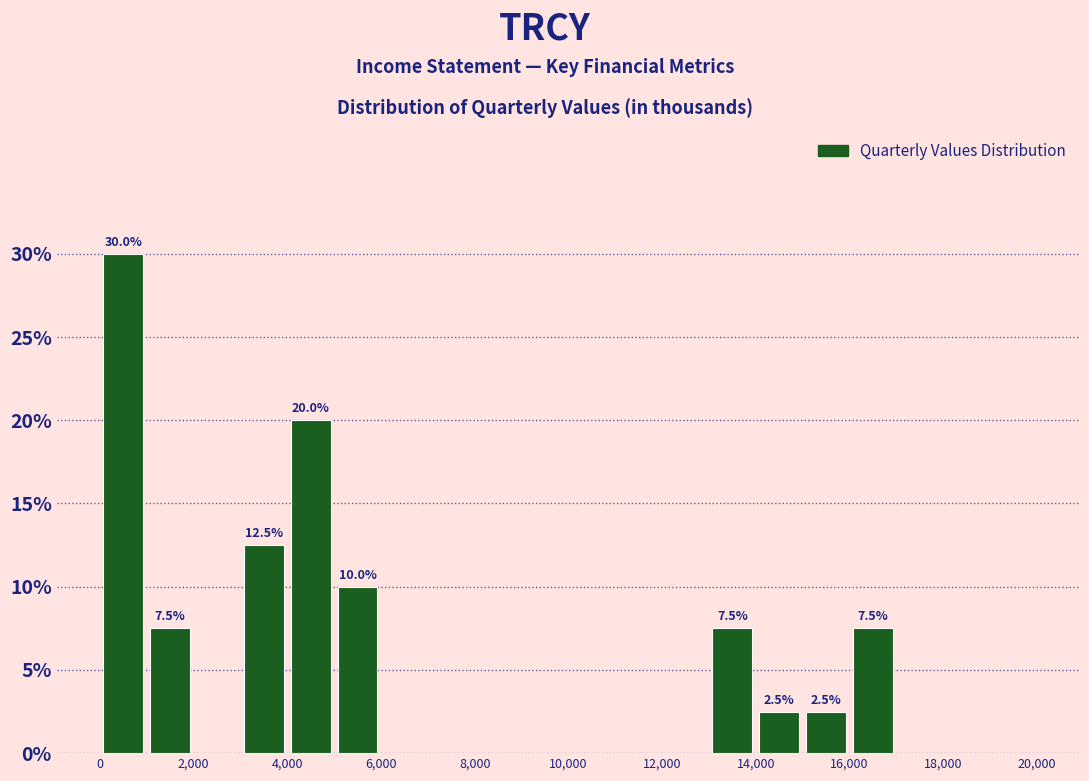

Which range on the x-axis has the tallest bar?

0 to 1000